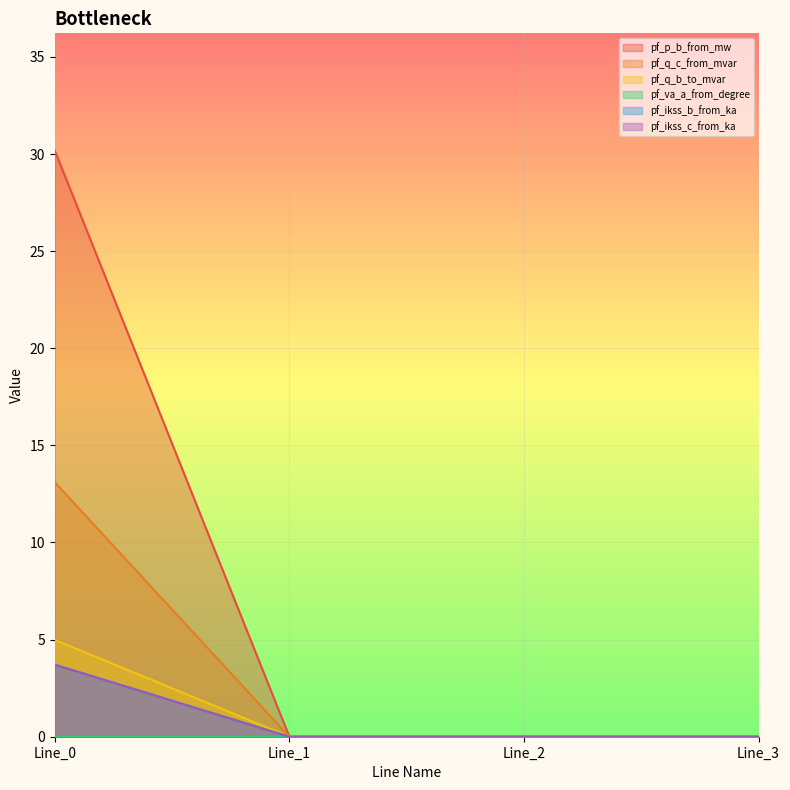

At how many categories does at least one series exceed 23?

1